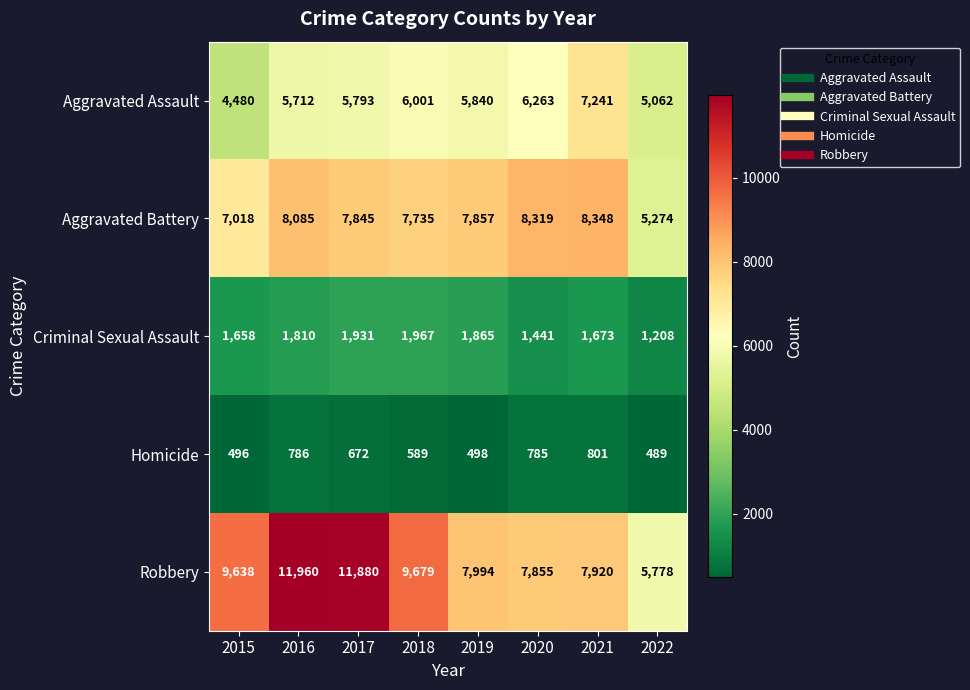

Which series has the largest total across all categories?

Robbery